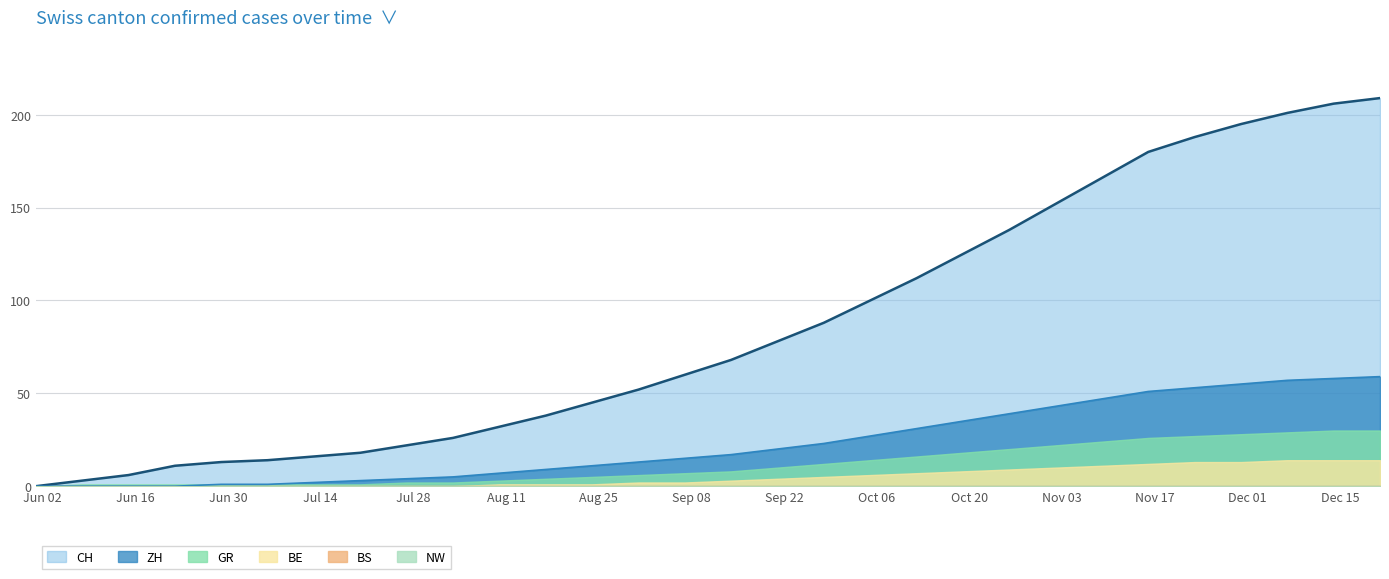

How many values in the ZH series exceed 17?

14